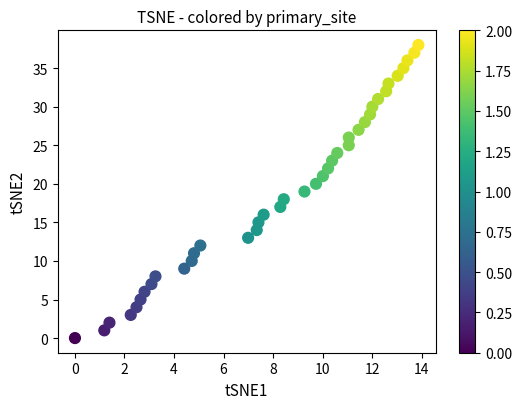

What is the range of Y values (max minus min)?

38